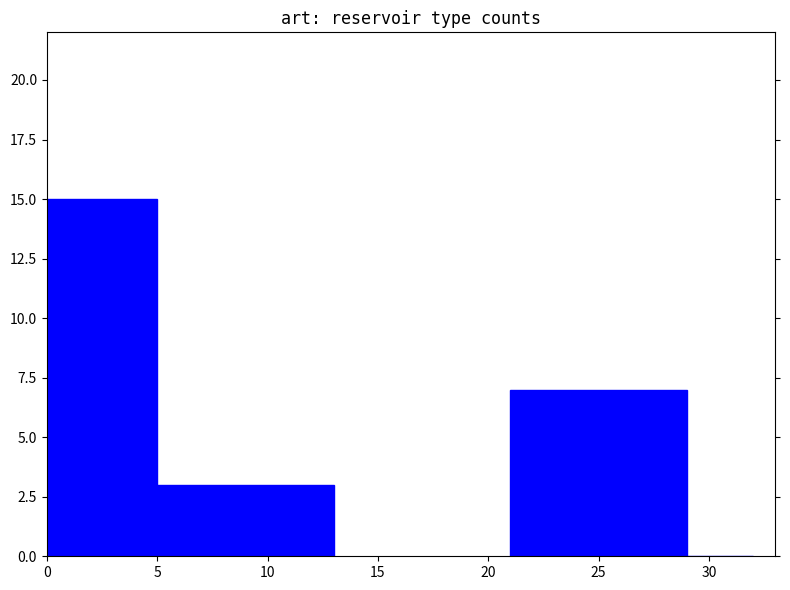

True or false: the data shows 15 at 0.

True